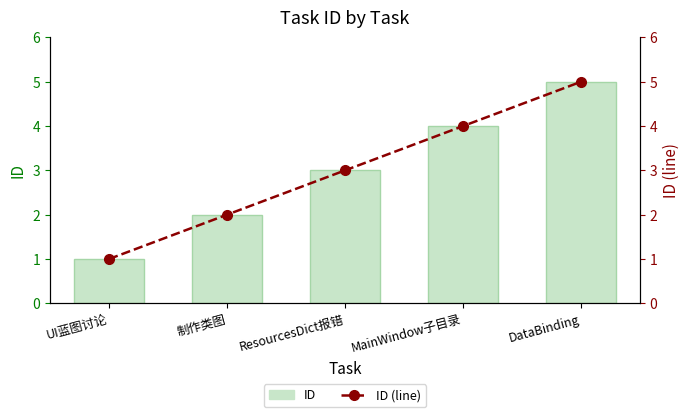

Reading left to right, extract all data points from this chart.

ID: UI蓝图讨论=1	制作类图=2	ResourcesDict报错=3	MainWindow子目录=4	DataBinding=5
ID (line): UI蓝图讨论=1	制作类图=2	ResourcesDict报错=3	MainWindow子目录=4	DataBinding=5